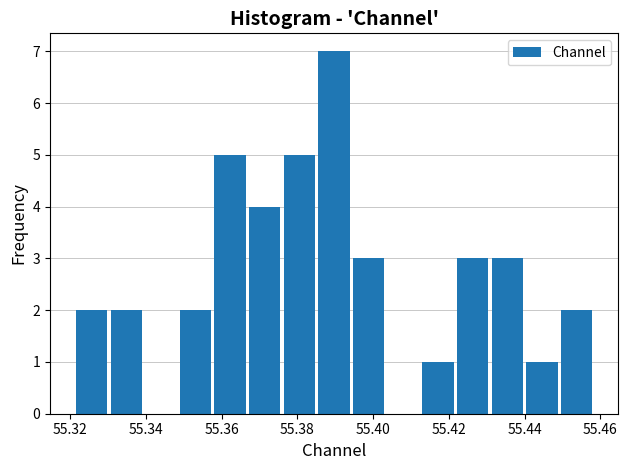

Reading left to right, list every bar in this chart as the range it spans on the x-axis followed by its height. Neither the bar edges nor the heights are printed on the chart, so give them approximately, as read against the axes.

55.322 to 55.330: 2
55.330 to 55.340: 2
55.340 to 55.348: 0
55.348 to 55.358: 2
55.358 to 55.366: 5
55.366 to 55.376: 4
55.376 to 55.386: 5
55.386 to 55.394: 7
55.394 to 55.404: 3
55.404 to 55.412: 0
55.412 to 55.422: 1
55.422 to 55.430: 3
55.430 to 55.440: 3
55.440 to 55.450: 1
55.450 to 55.458: 2